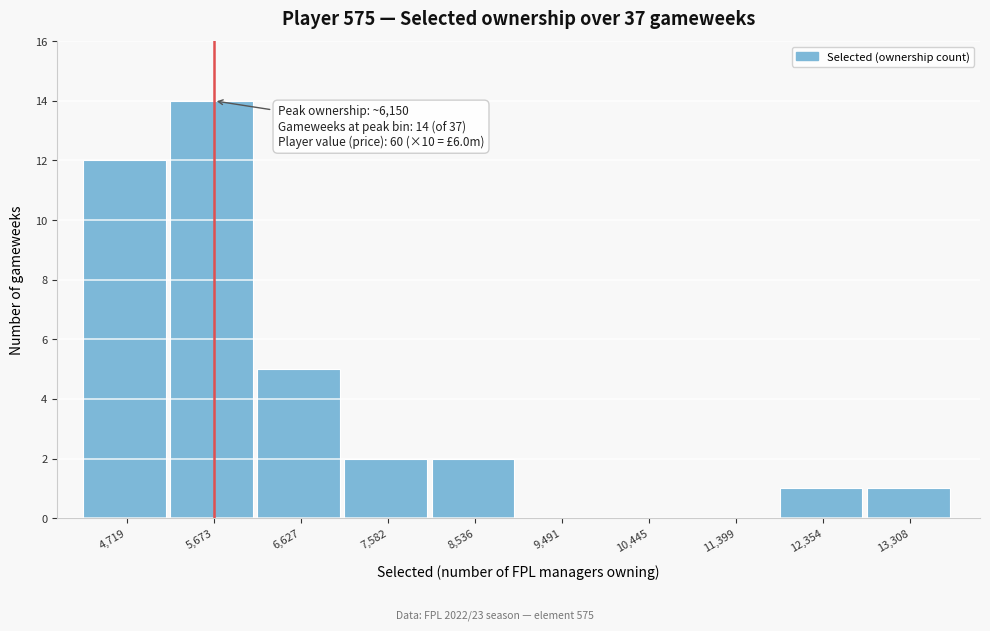

Reading left to right, what are all the values shown in this chart?

4,719=12	5,673=14	6,627=5	7,582=2	8,536=2	9,491=0	10,445=0	11,399=0	12,354=1	13,308=1